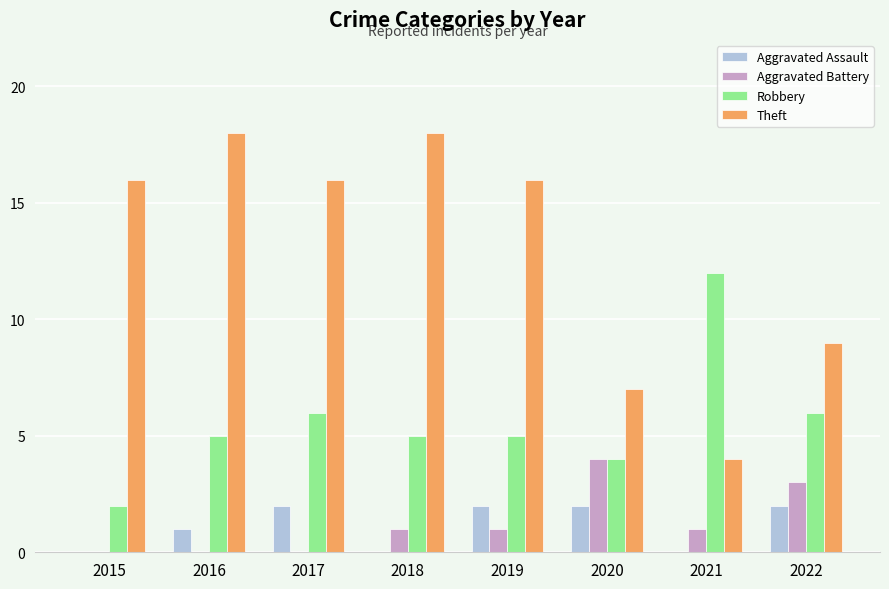

Which series changed the most between 2020 and 2021?

Robbery